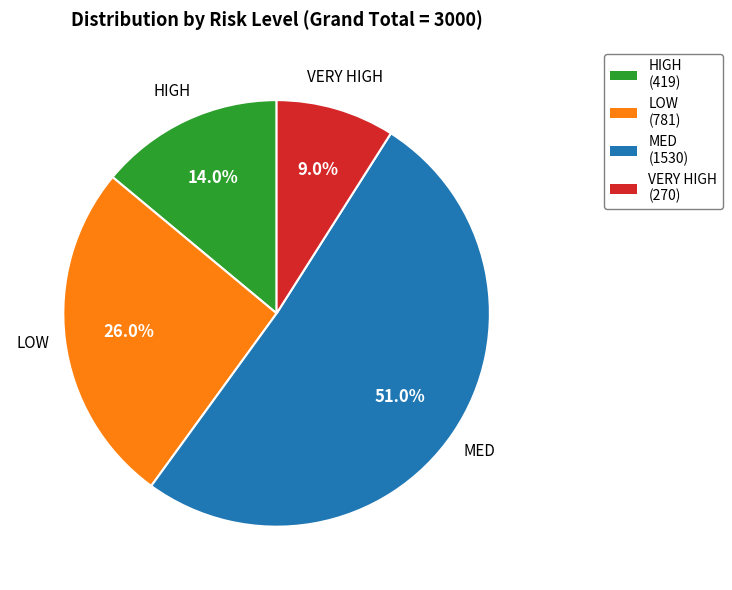

Count the number of slices in the pie.

4